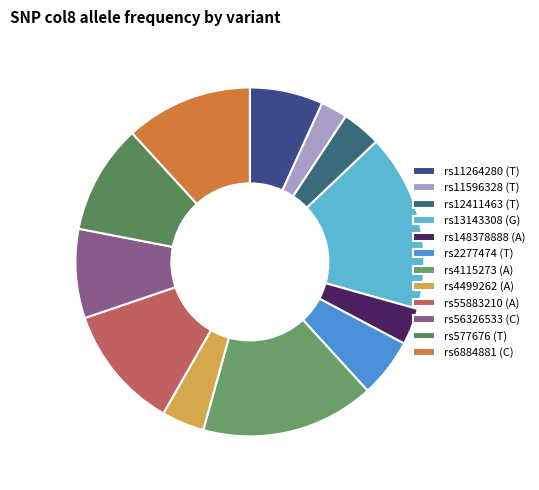

To the nearest percent, what is the difference between the rs4115273 (A) and rs56326533 (C) slice percentages?

8%